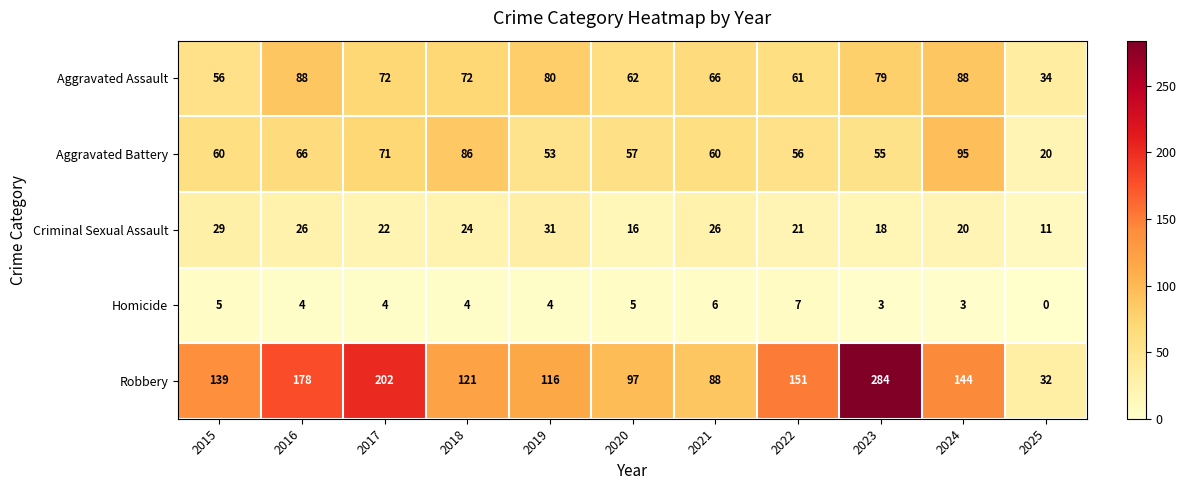

What is the sum of all Homicide values?

45